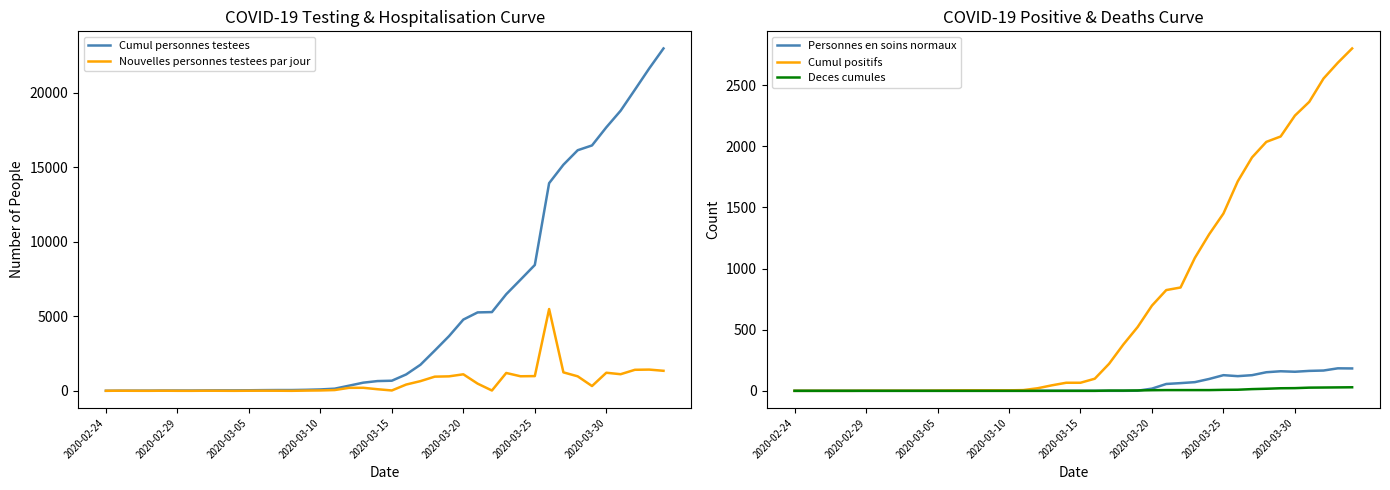

Rank the series by their maximum value, from highest to lowest.

Cumul personnes testees, Nouvelles personnes testees par jour, Cumul positifs, Personnes en soins normaux, Deces cumules